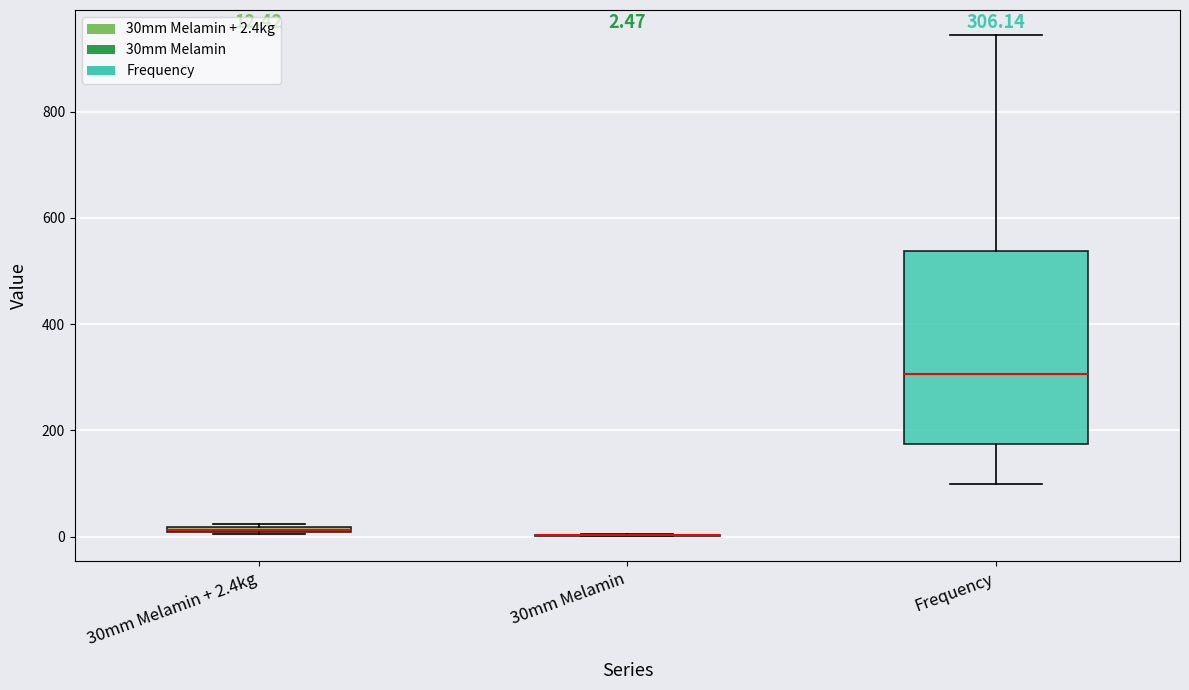

Which box is the tallest, from its lower edge to its upper edge?

Frequency